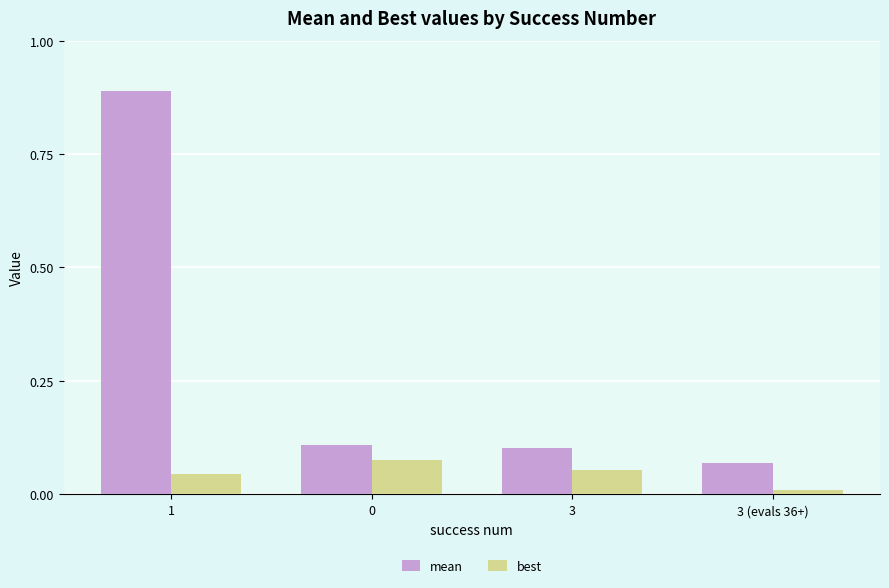

Rank the series by their average value, from highest to lowest.

mean, best